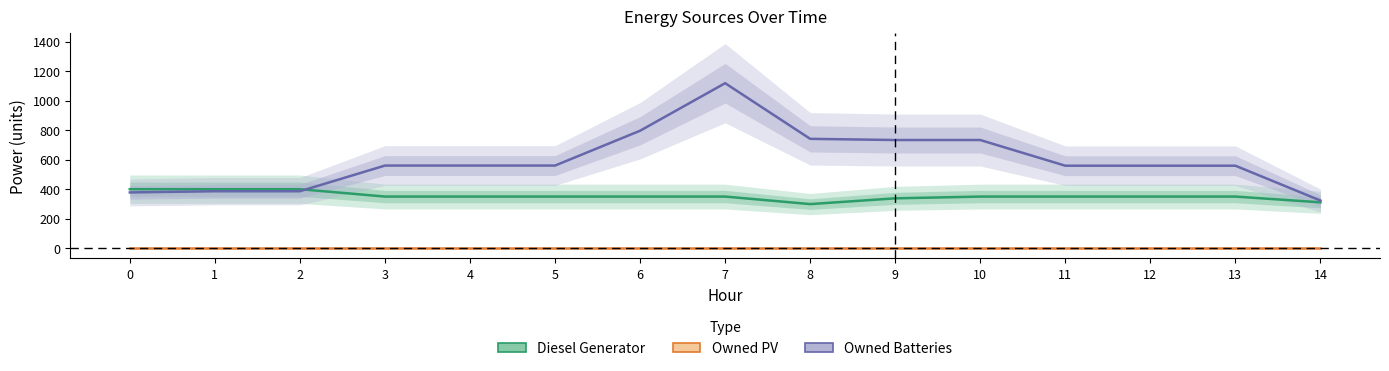

Is it true that Owned Batteries equals 559 at 11?

True